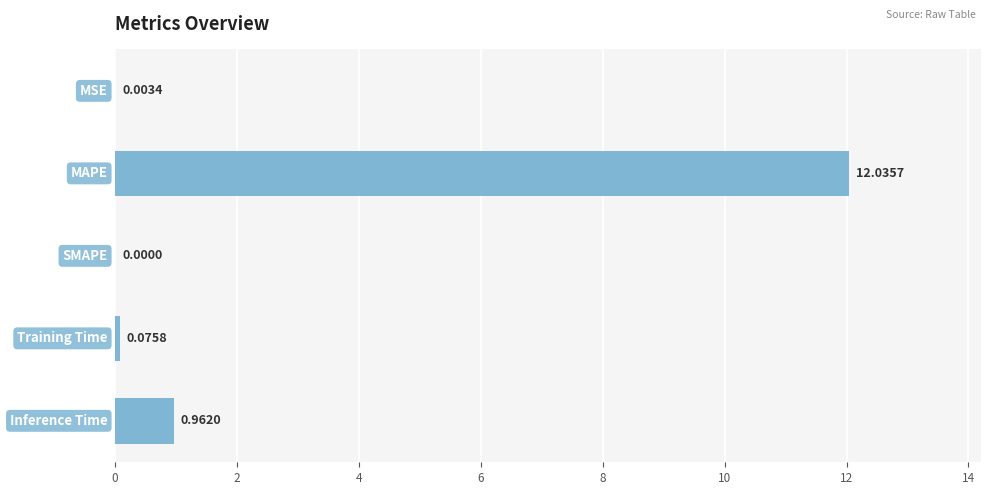

What is the sum of all values?

13.1